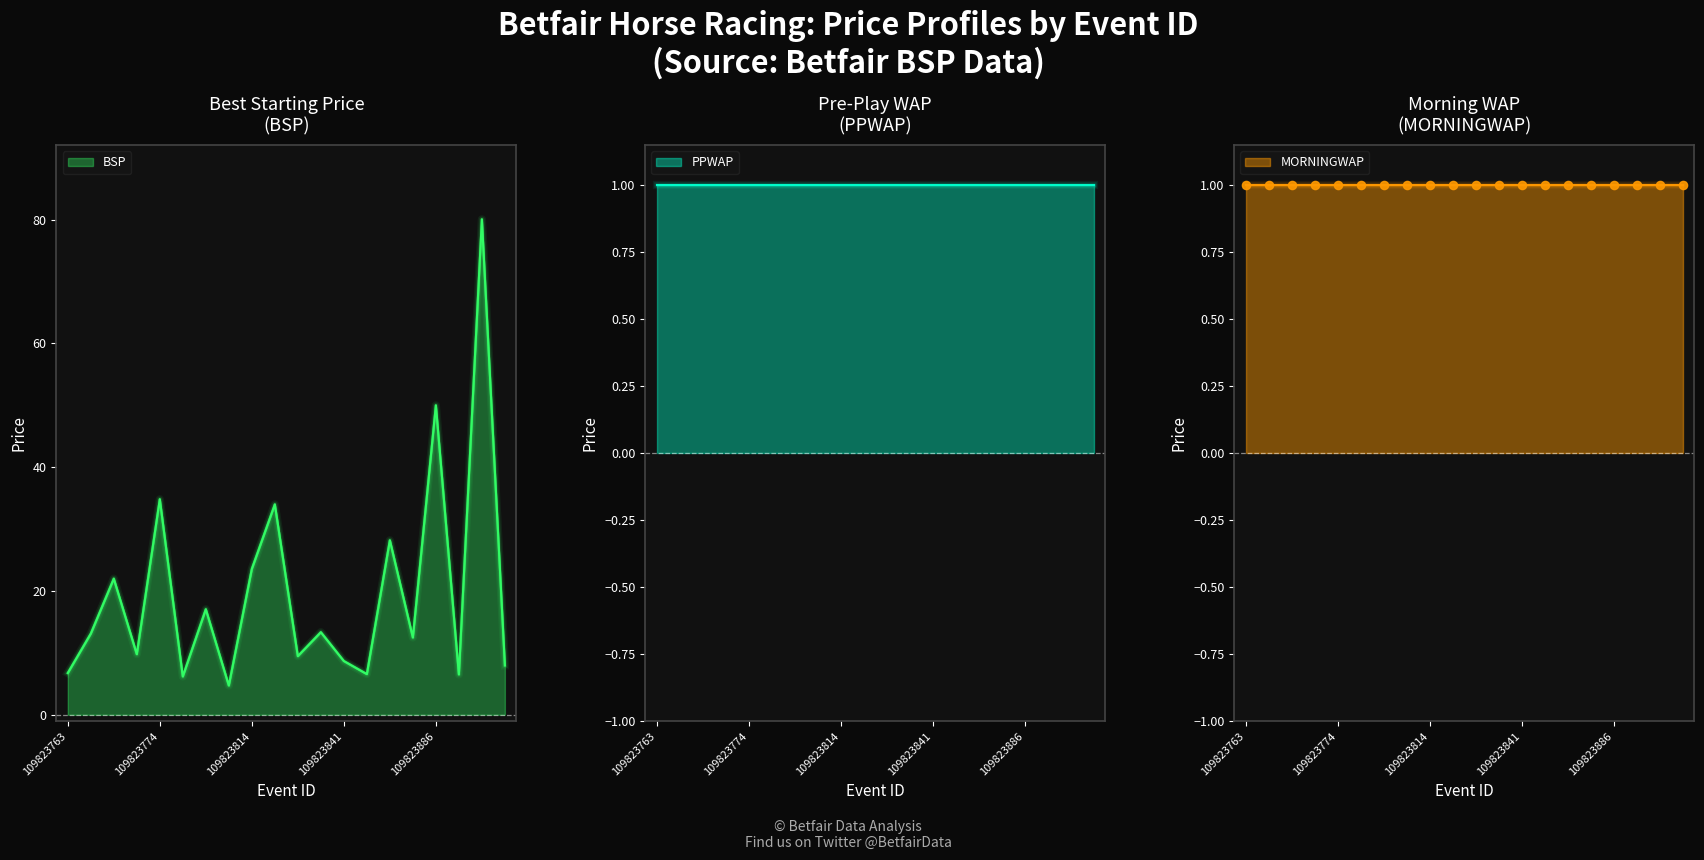

Which series contains the highest Y value?

BSP